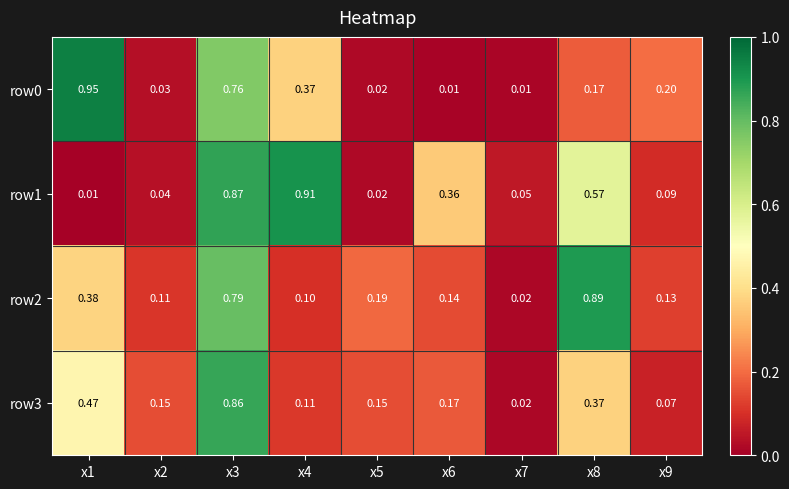

Is the value of row0 at x4 greater than the value of row2 at x3?

No